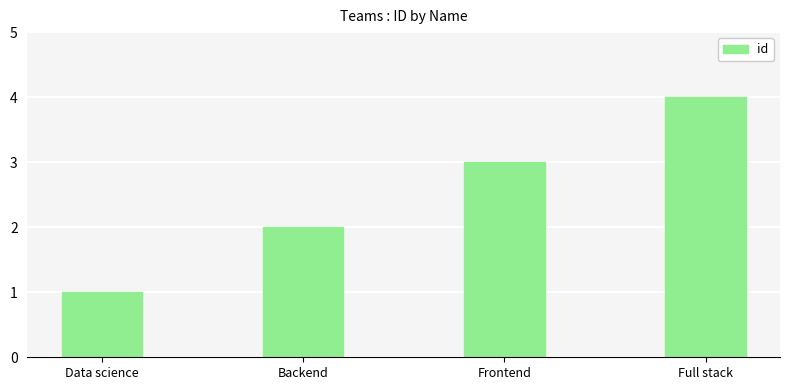

Rank the categories by value from highest to lowest.

Full stack, Frontend, Backend, Data science